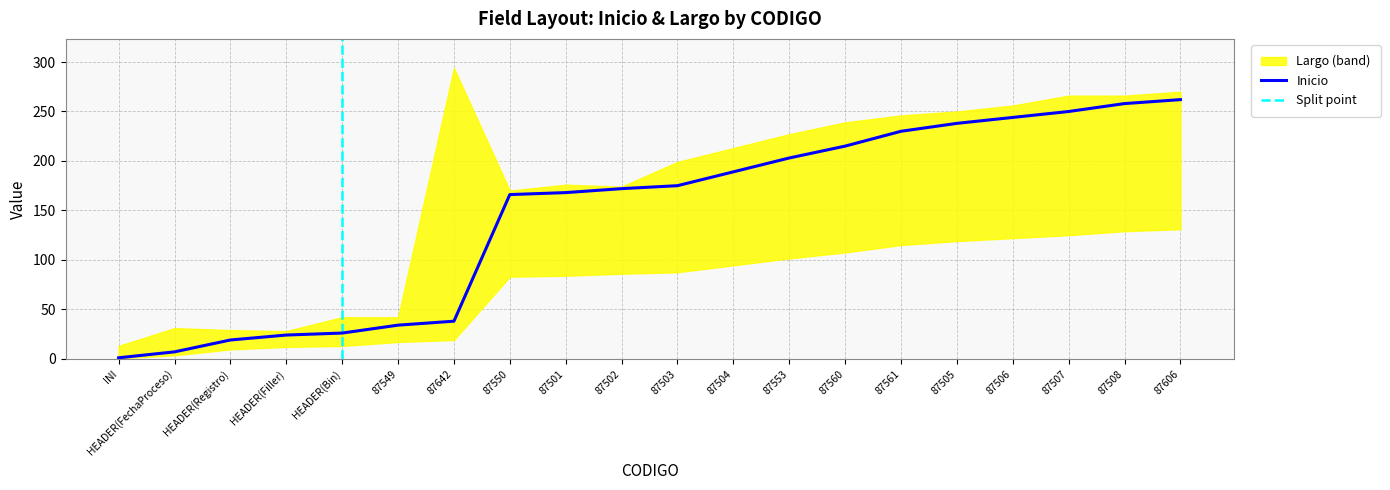

How many lines are shown in the chart?

1